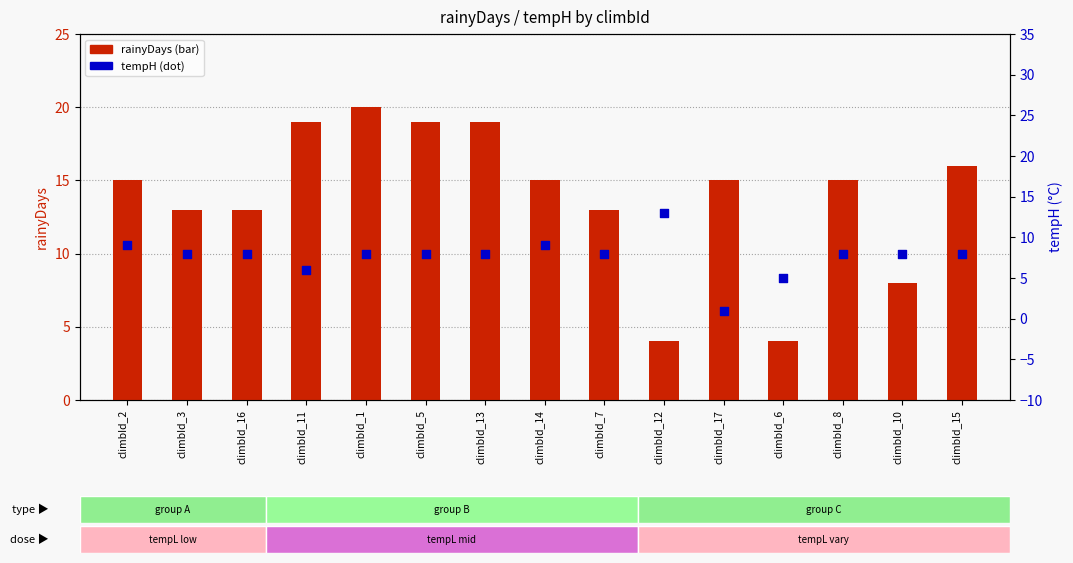

At which category is the sum across all series the highest?

climbId_1